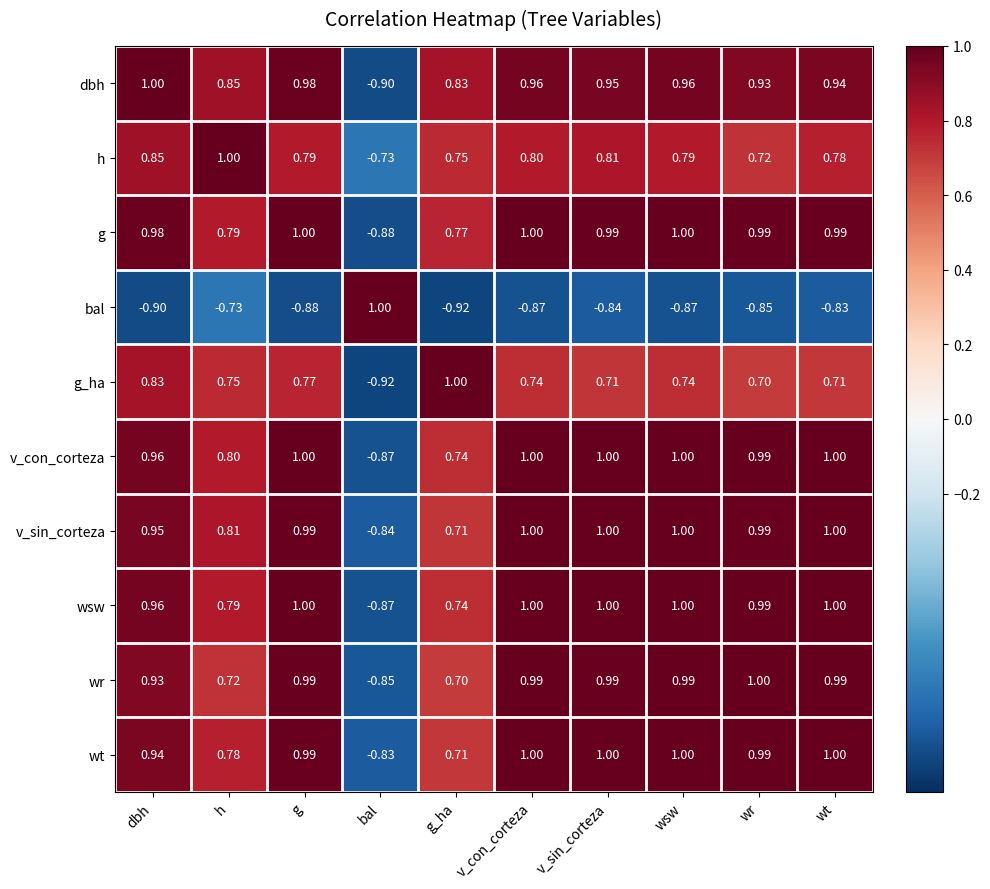

What is the smallest value displayed?

-0.9